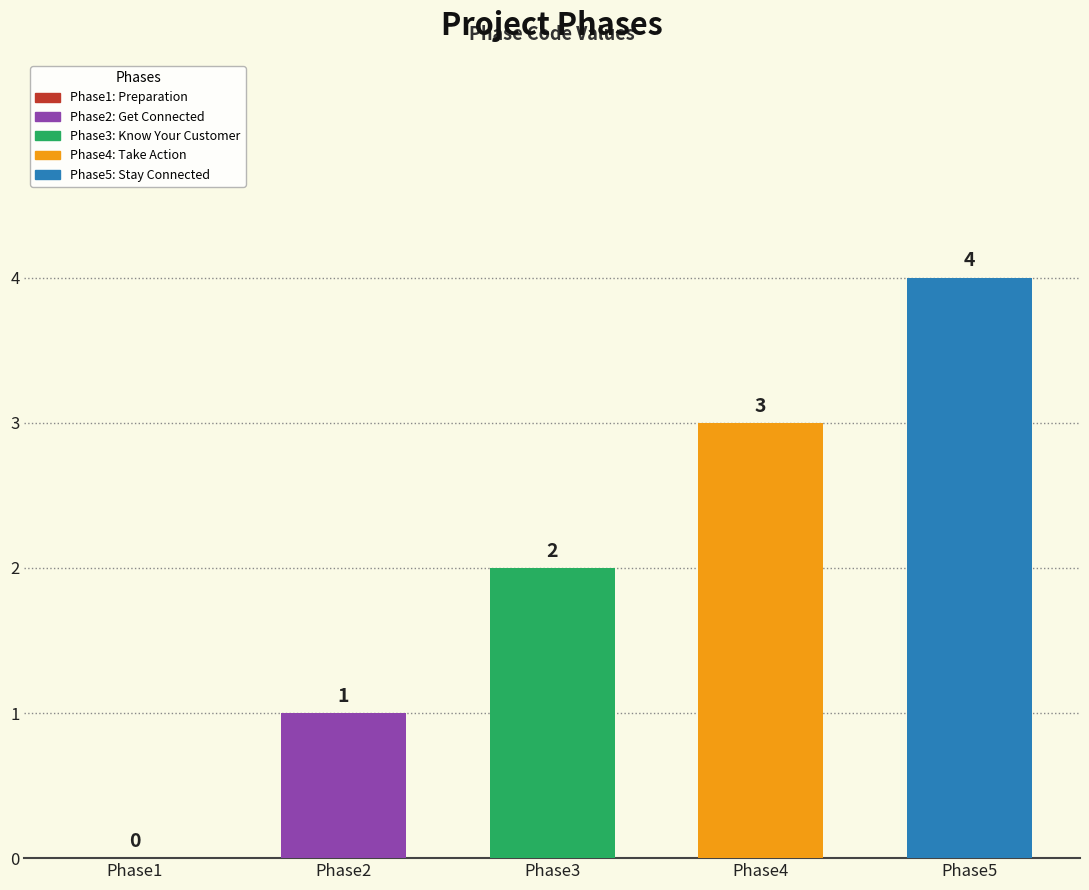

Which has a higher value, Phase5: Stay Connected or Phase4: Take Action?

Phase5: Stay Connected